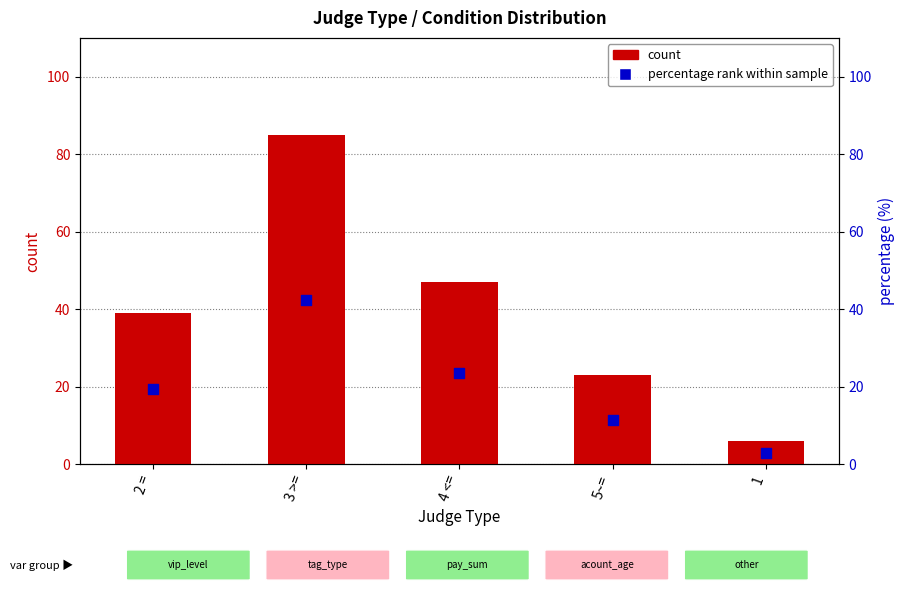

What is the total value across all series at 4 <=?

70.5